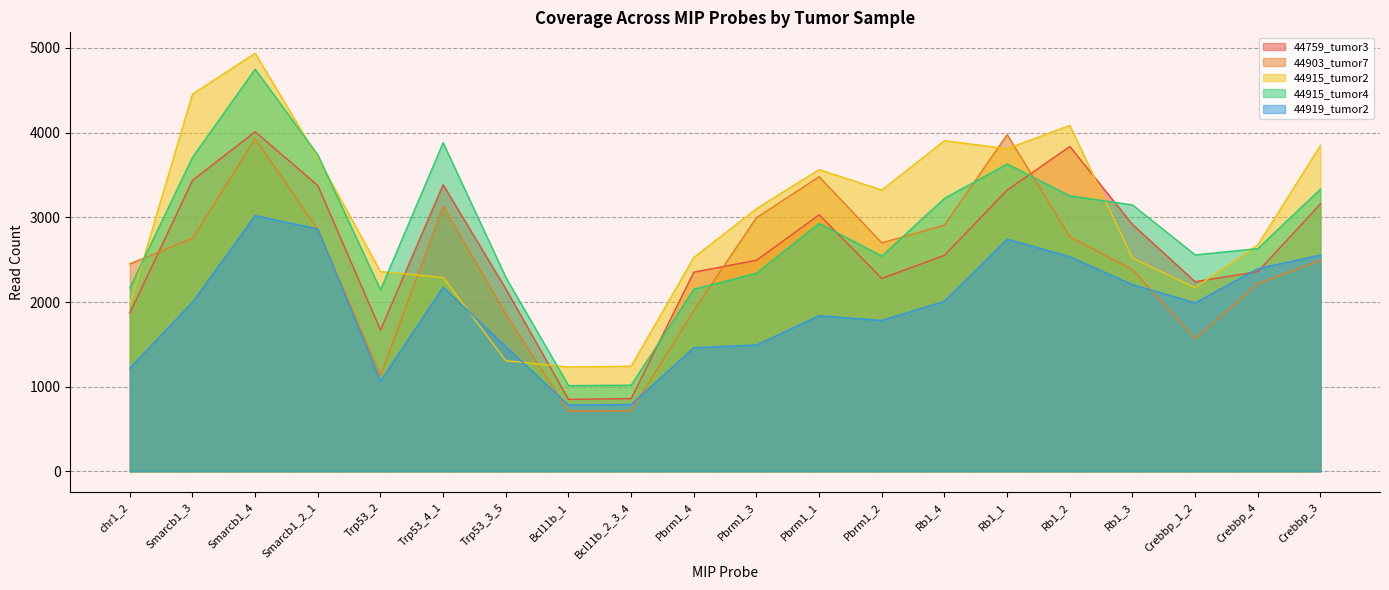

What is the maximum value shown in the chart?

4938